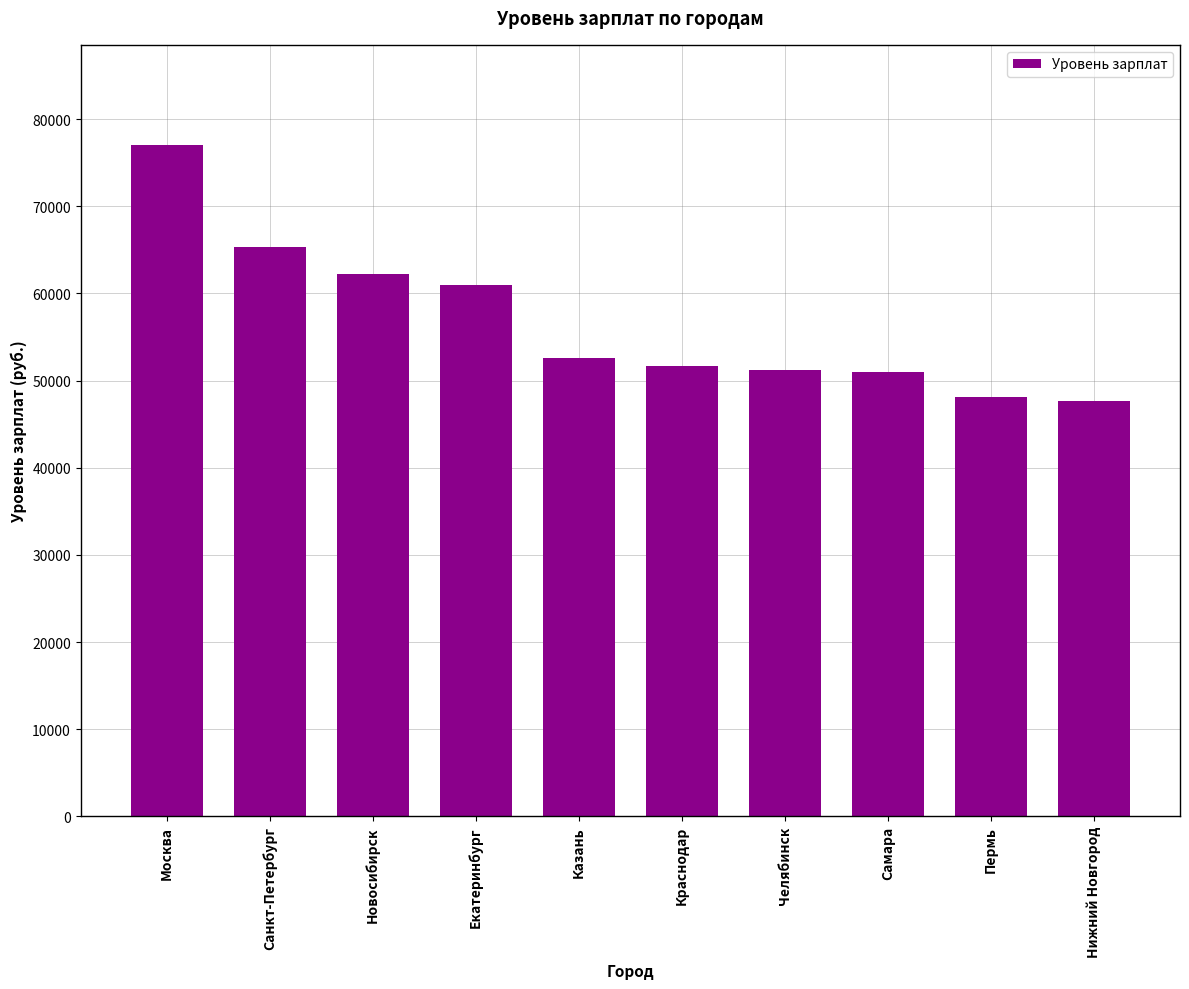

What is the minimum value shown in the chart?

47662